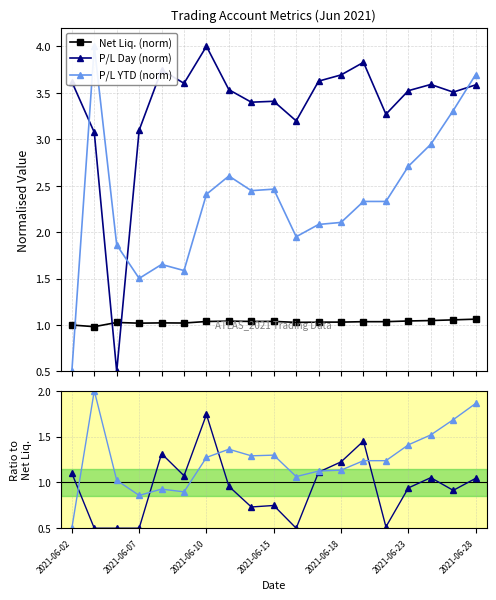

What is the maximum value shown in the chart?

4.0